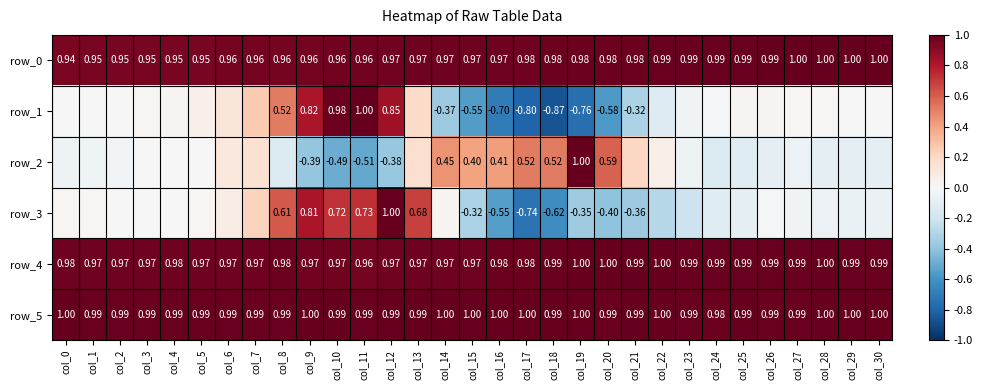

Rank the categories by row_3 value from highest to lowest.

col_12, col_9, col_11, col_10, col_13, col_8, col_7, col_6, col_14, col_5, col_0, col_1, col_4, col_3, col_2, col_26, col_27, col_28, col_30, col_29, col_25, col_24, col_23, col_22, col_15, col_19, col_21, col_20, col_16, col_18, col_17